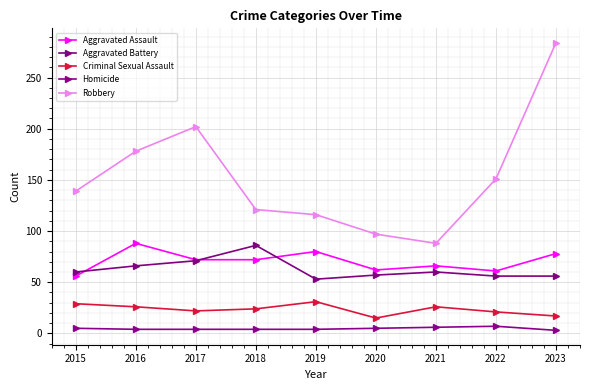

Between 2019 and 2022, which series saw the biggest shift?

Robbery